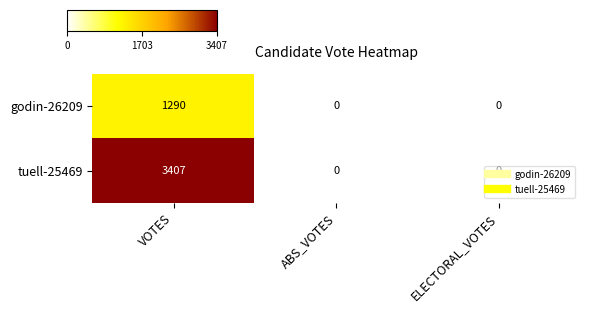

At how many categories does at least one series exceed 2907?

1